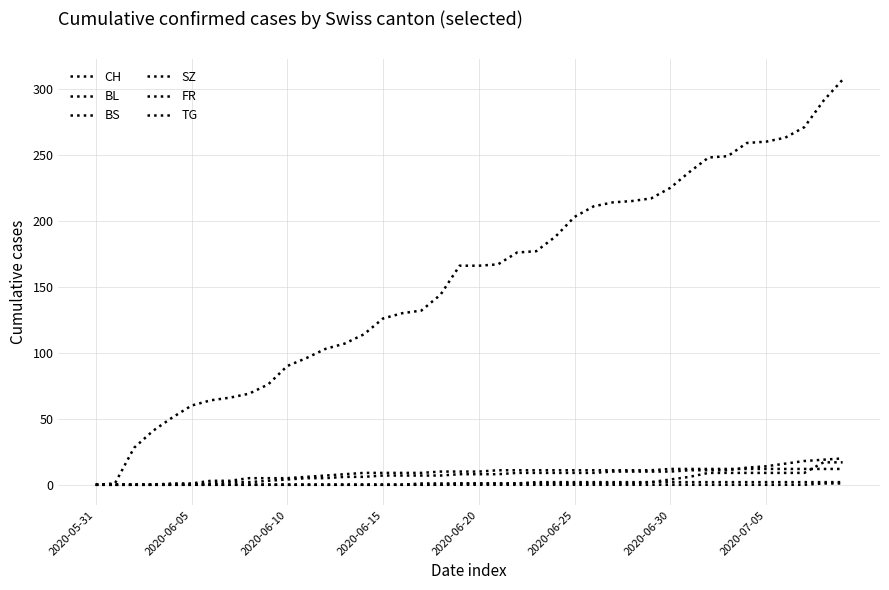

Reading left to right, transcribe all the data shown in this chart.

CH: 0	1	28	41	51	60	64	66	69	76	90	96	103	107	114	126	130	132	144	166	166	167	176	177	188	203	211	214	215	217	225	237	248	249	259	260	263	271	291	307
BL: 0	0	0	0	0	0	1	2	2	3	4	5	5	6	6	7	7	7	7	8	8	8	9	9	9	9	9	10	10	10	10	11	11	11	13	14	16	18	19	20
BS: 0	0	0	0	1	1	3	3	5	5	5	6	7	8	9	9	9	9	10	10	10	11	11	11	11	11	11	11	11	11	12	12	12	12	12	12	12	12	12	12
SZ: 0	0	0	0	0	0	0	0	0	0	0	0	0	0	0	0	0	0	0	1	1	1	1	1	1	1	1	1	1	2	4	6	9	9	9	9	9	9	17	17
FR: 0	0	0	0	0	0	0	0	0	0	0	0	0	0	0	0	0	1	1	1	1	1	1	2	2	2	2	2	2	2	2	2	2	2	2	2	2	2	2	2
TG: 0	0	0	0	0	0	0	0	0	0	0	0	0	0	0	0	0	0	0	0	0	0	0	0	0	0	0	0	0	0	0	0	0	0	0	0	0	0	1	1